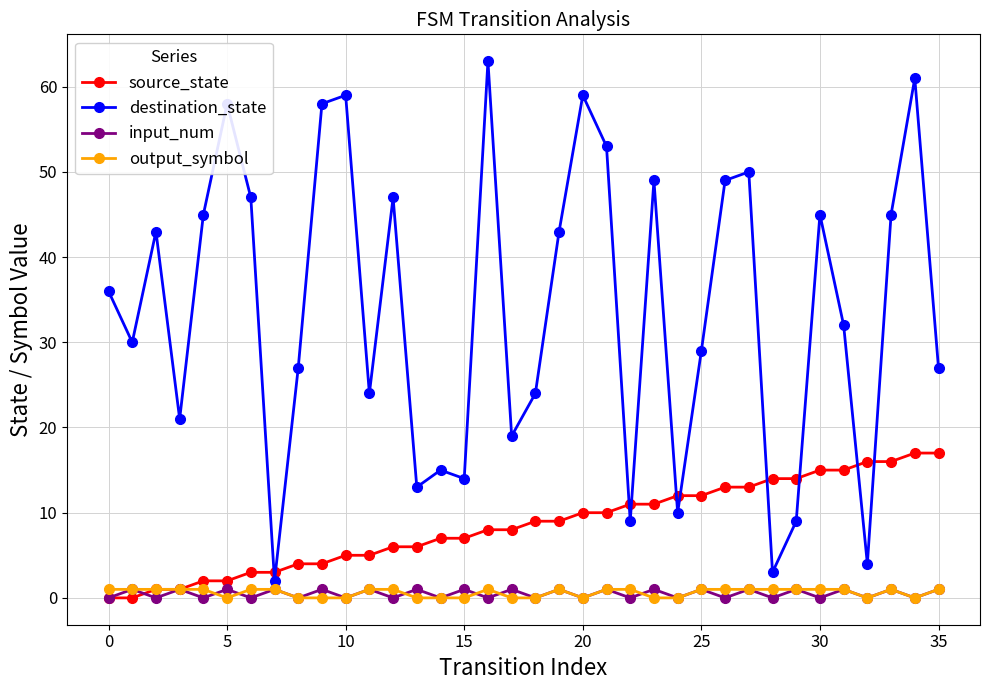

True or false: output_symbol has more than 0 points higher than both neighbors.

True